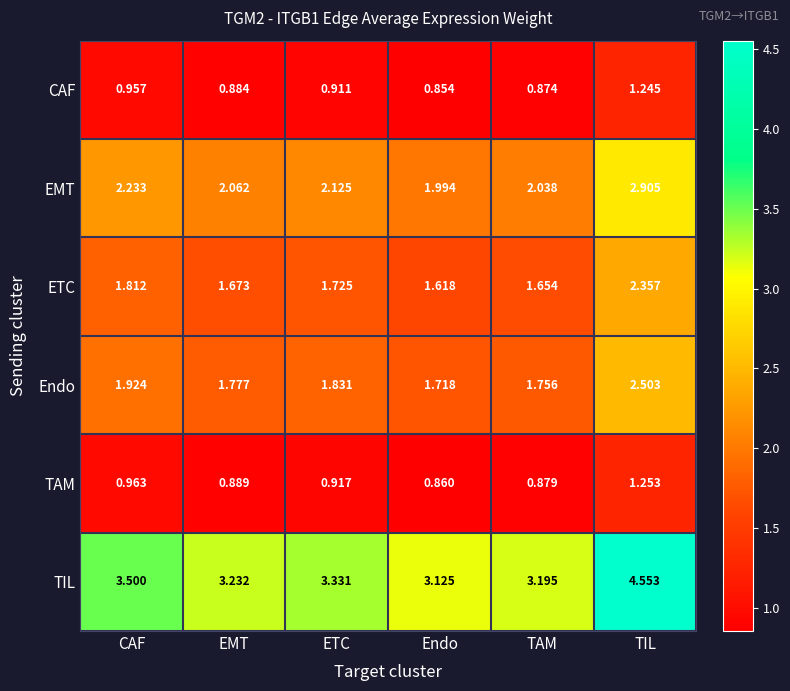

At which category is the sum across all series the highest?

TIL